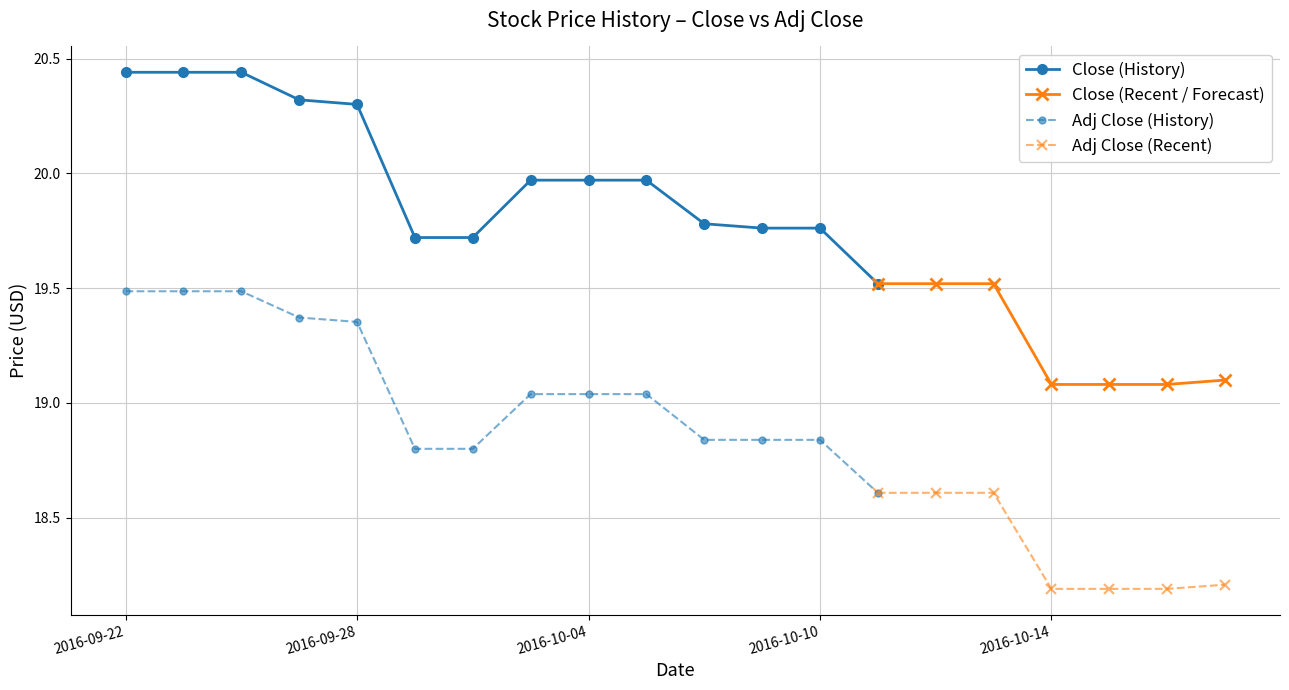

The Adj Close series shows 13.1 at 2016-10-04. True or false?

False